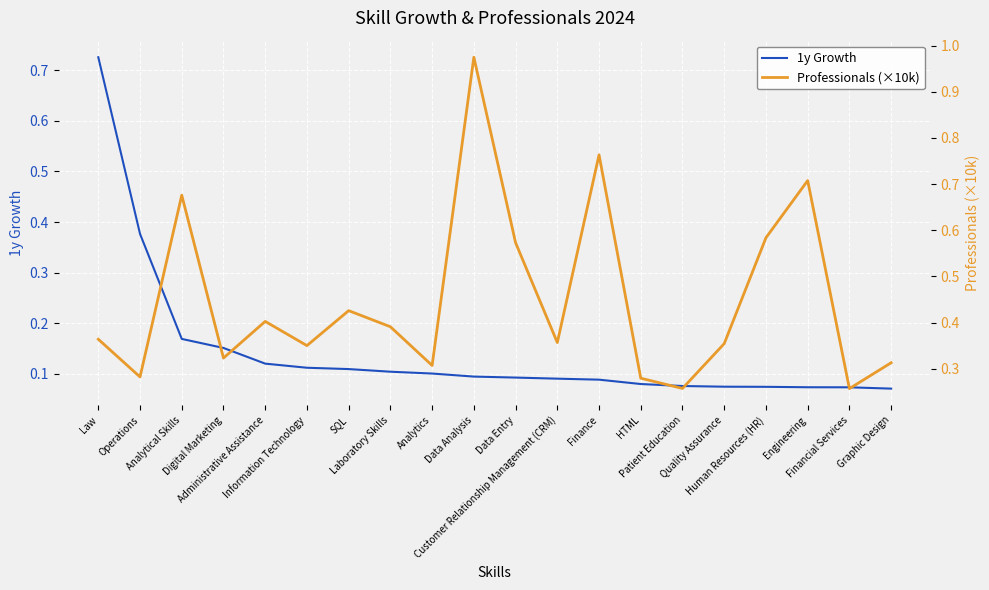

At which category does the chart reach its peak across all series?

Data Analysis